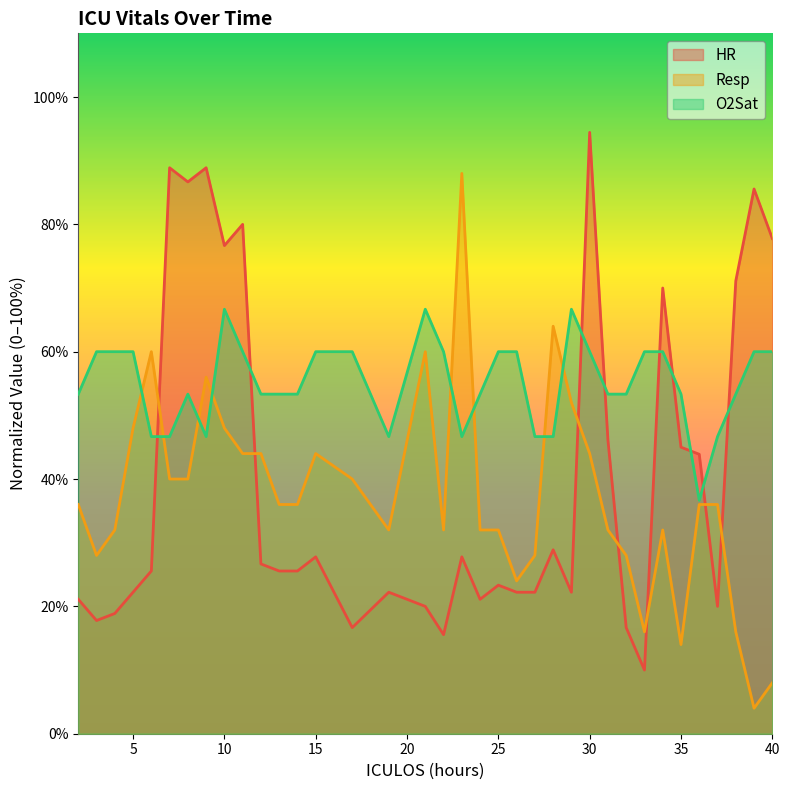

Reading left to right, extract all data points from this chart.

HR: 21.1	17.8	18.9	22.2	25.6	88.9	86.7	88.9	76.7	80.0	26.7	25.6	25.6	27.8	16.7	22.2	20.0	15.6	27.8	21.1	23.3	22.2	22.2	28.9	22.2	94.4	46.1	16.7	10.0	70.0	45.0	43.9	20.0	71.1	85.6	77.8
Resp: 36.0	28.0	32.0	48.0	60.0	40.0	40.0	56.0	48.0	44.0	44.0	36.0	36.0	44.0	40.0	32.0	60.0	32.0	88.0	32.0	32.0	24.0	28.0	64.0	52.0	44.0	32.0	28.0	16.0	32.0	14.0	36.0	36.0	16.0	4.0	8.0
O2Sat: 53.3	60.0	60.0	60.0	46.7	46.7	53.3	46.7	66.7	60.0	53.3	53.3	53.3	60.0	60.0	46.7	66.7	60.0	46.7	53.3	60.0	60.0	46.7	46.7	66.7	60.0	53.3	53.3	60.0	60.0	53.3	36.7	46.7	53.3	60.0	60.0